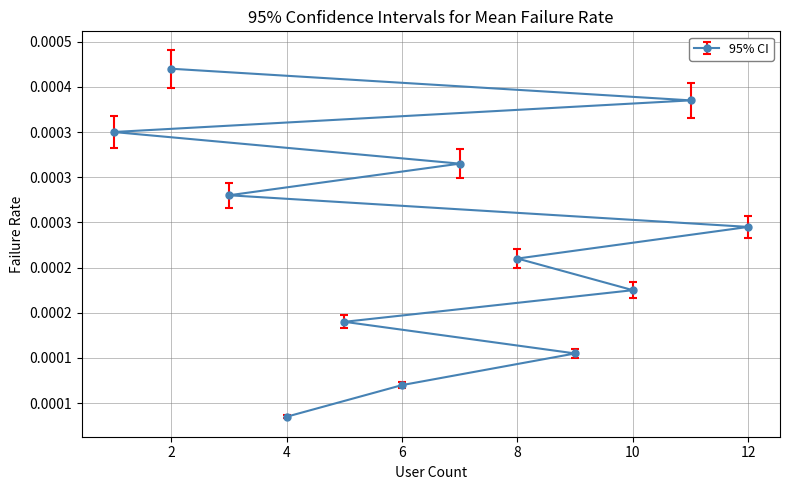

At which category does the chart reach its minimum across all series?

4